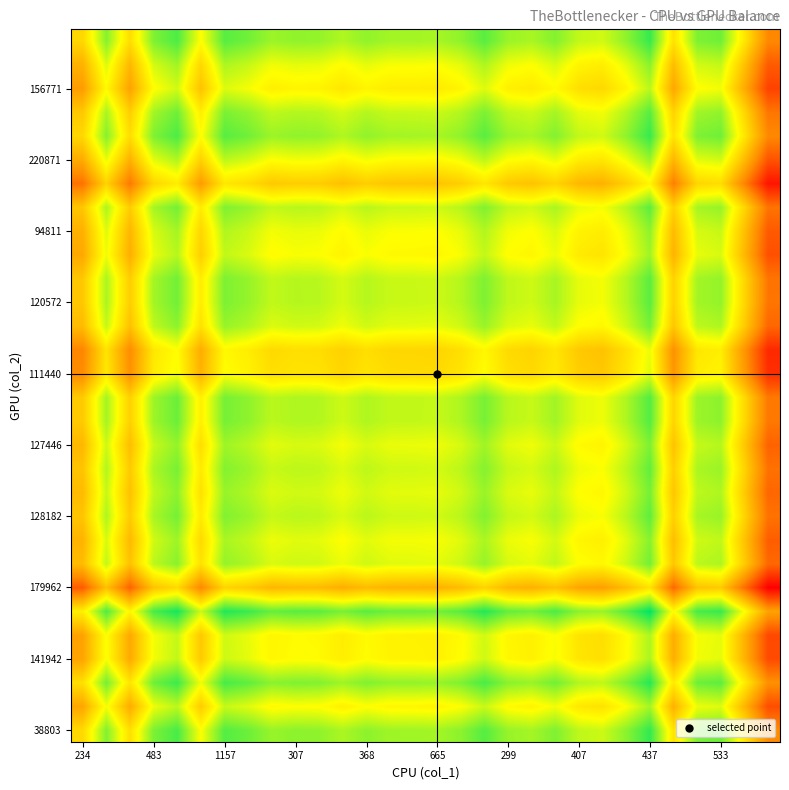

What is the smallest value displayed?

2.5